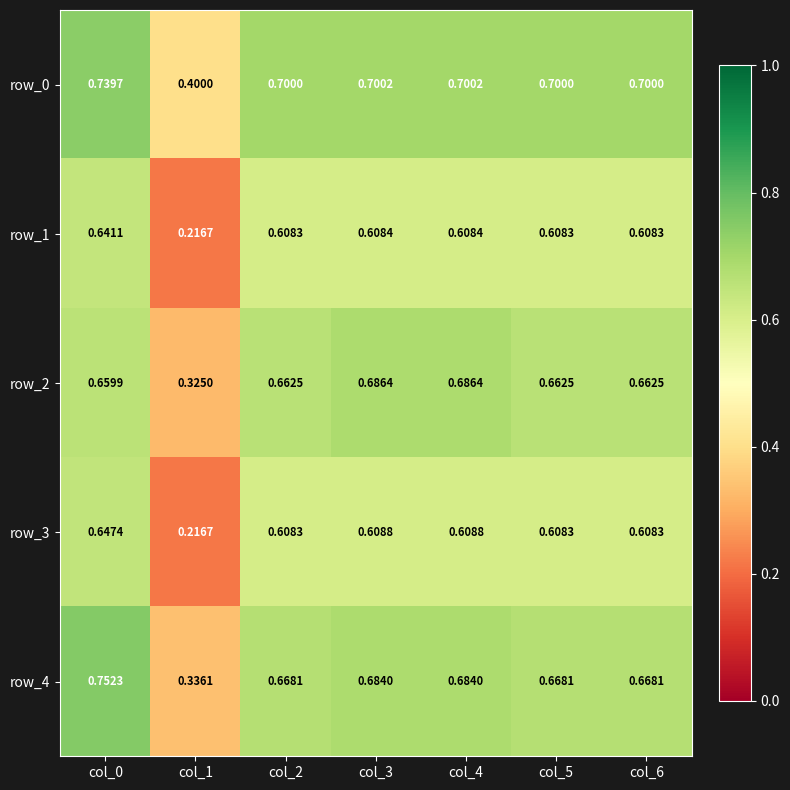

Is the value of row_3 at col_6 greater than the value of row_0 at col_2?

No